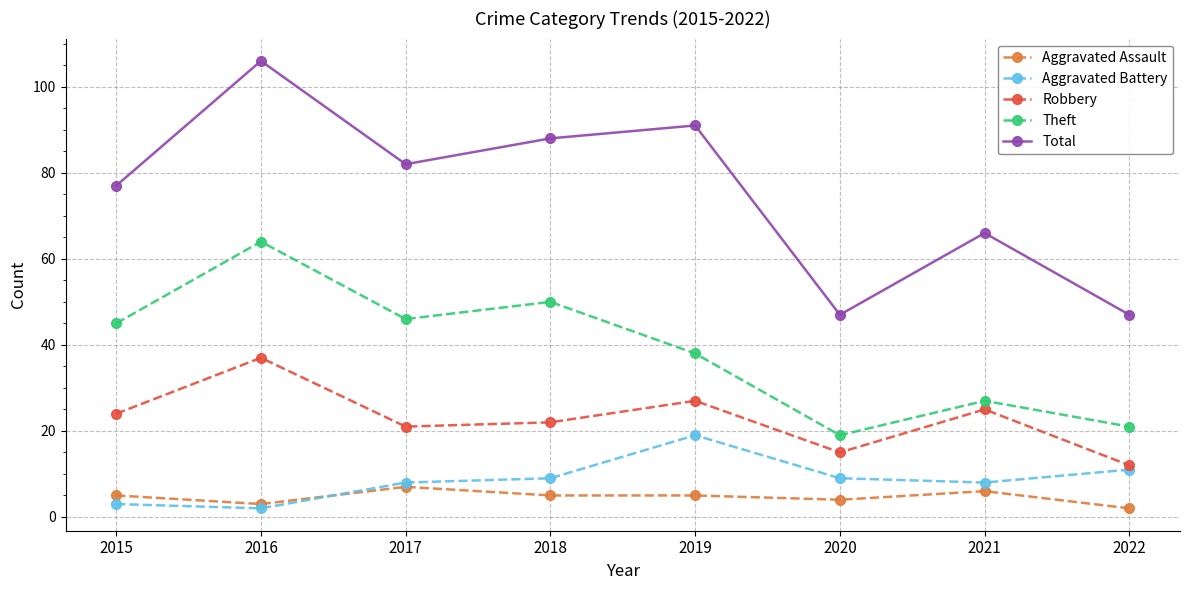

True or false: Robbery has a value of 37 at 2016.

True